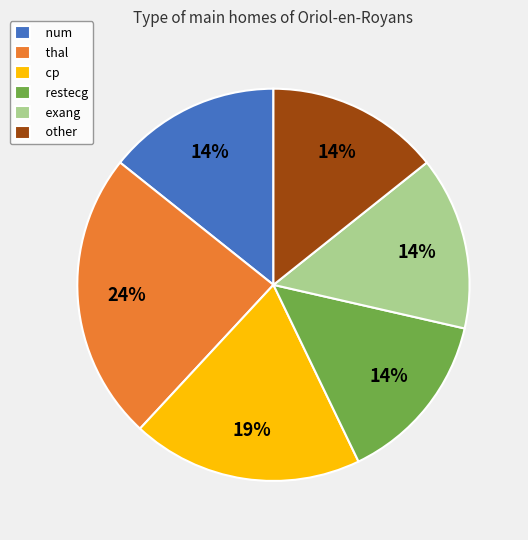

The num slice represents 19% of the pie. True or false?

False